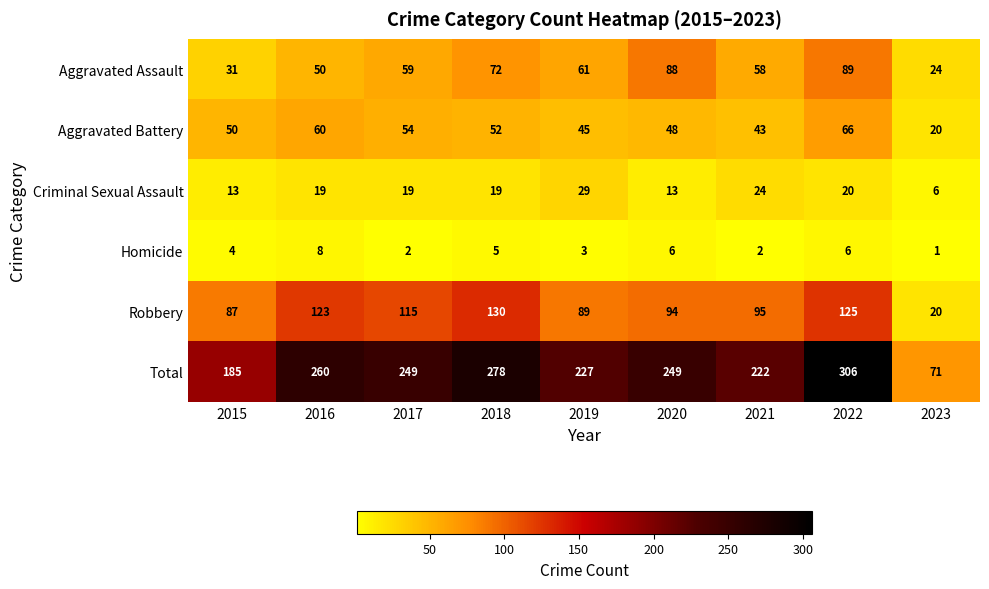

Which series changed the most between 2017 and 2022?

Total